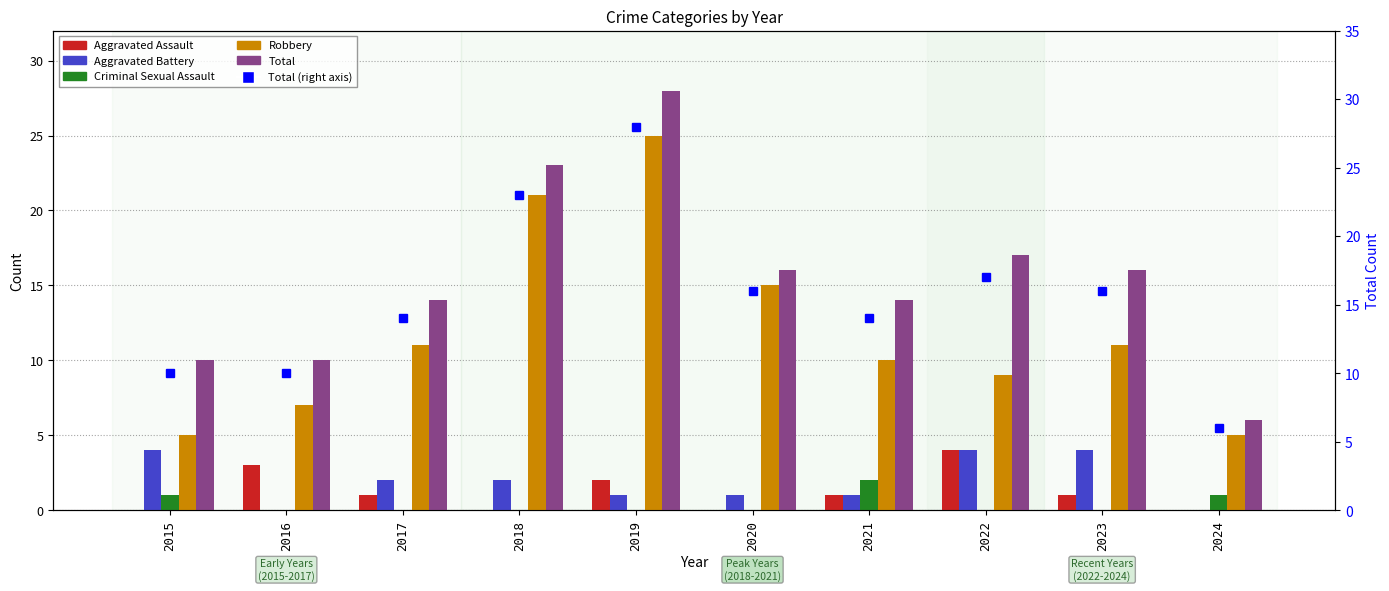

How many values in the Total series are below 16?

5